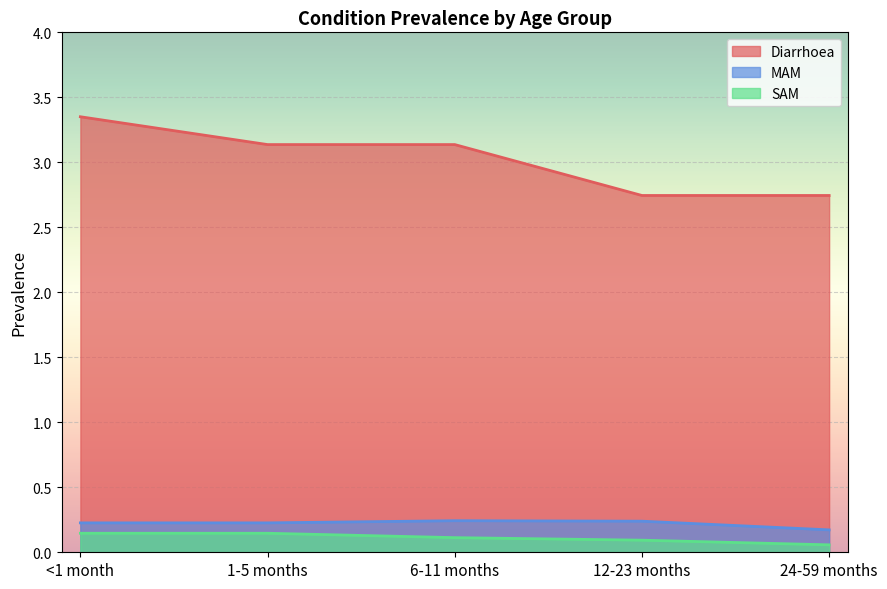

True or false: Diarrhoea has more than 1 points higher than both neighbors.

False